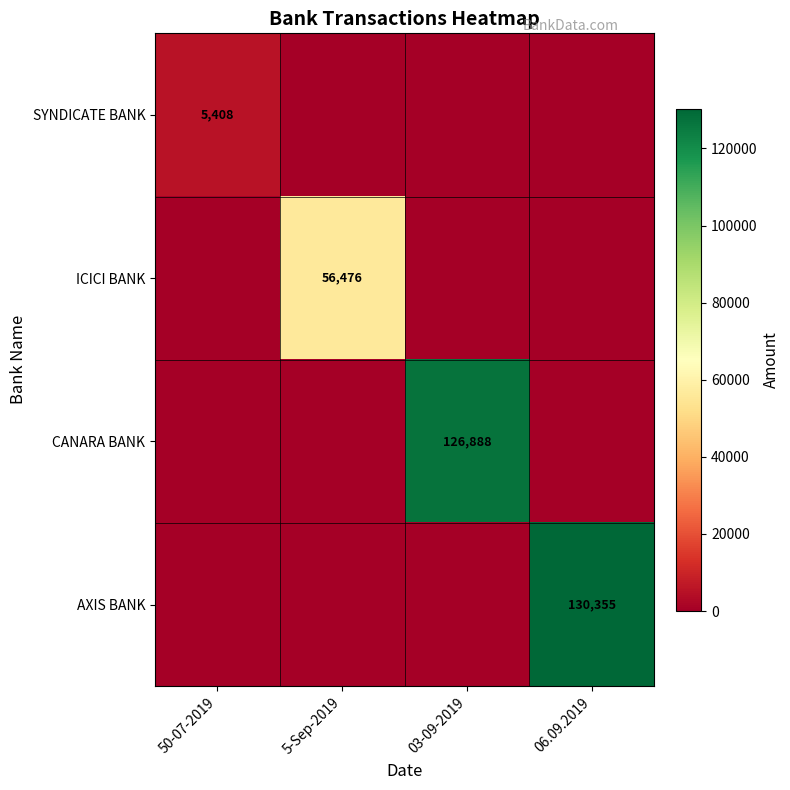

True or false: AXIS BANK has a value of 130355 at 06.09.2019.

True